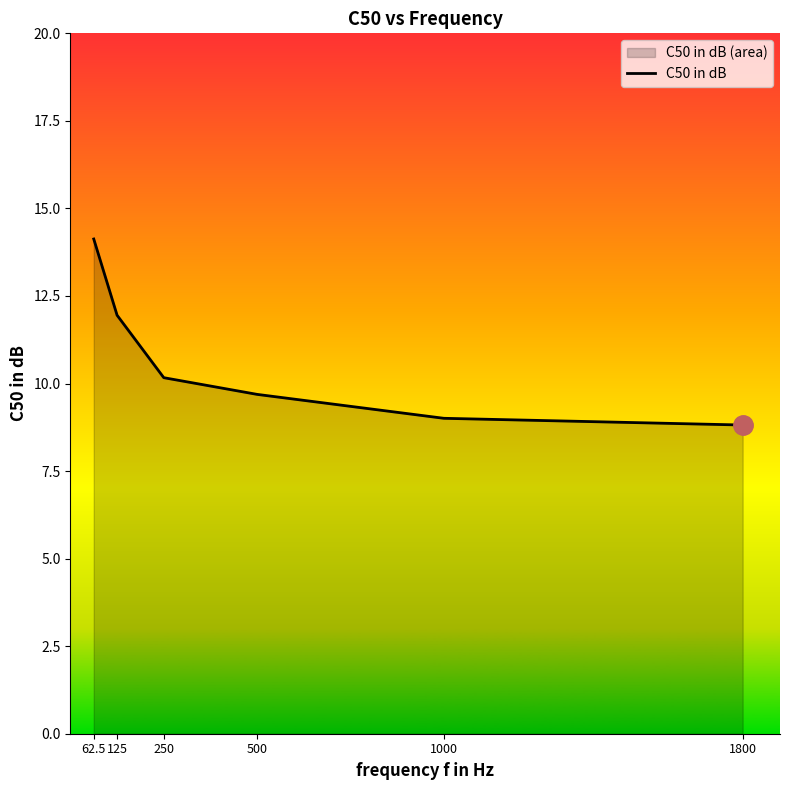

What position from the right is 125?

5